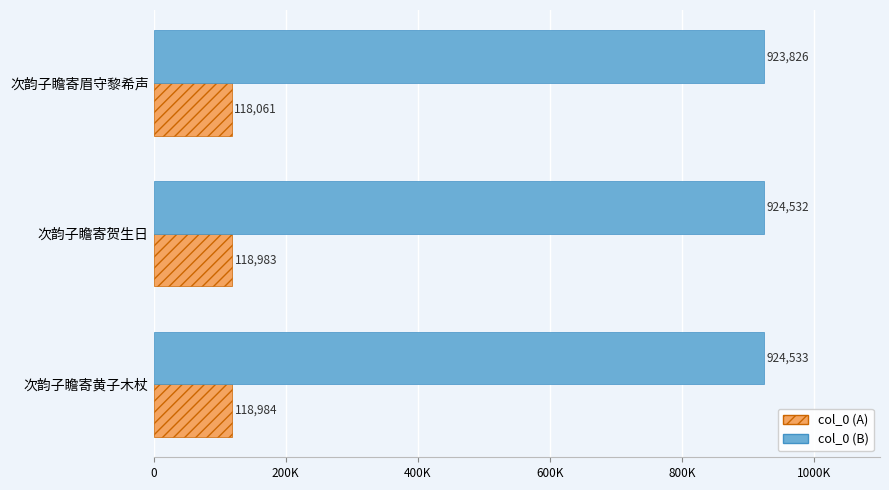

What are all the series names shown in the legend?

col_0 (A), col_0 (B)